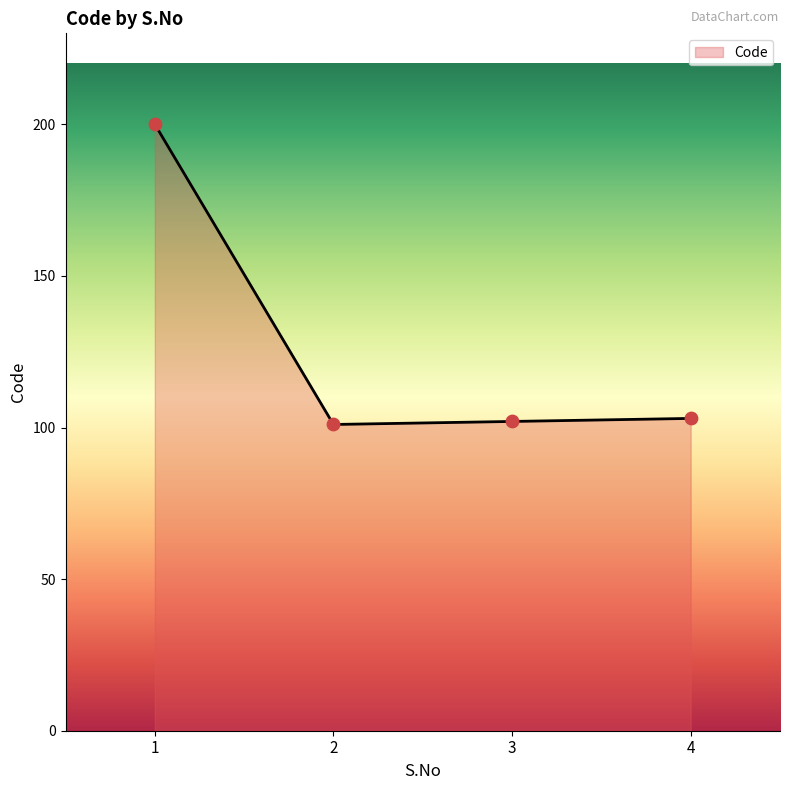

Which has a higher value, 4 or 2?

4